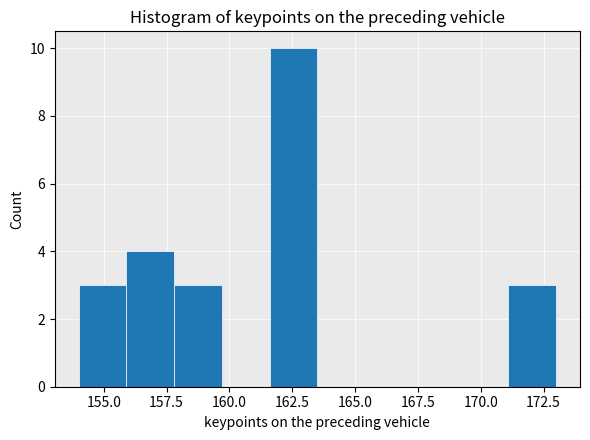

Read against the x-axis, roughly where is the centre of the tallest bar?

162.5